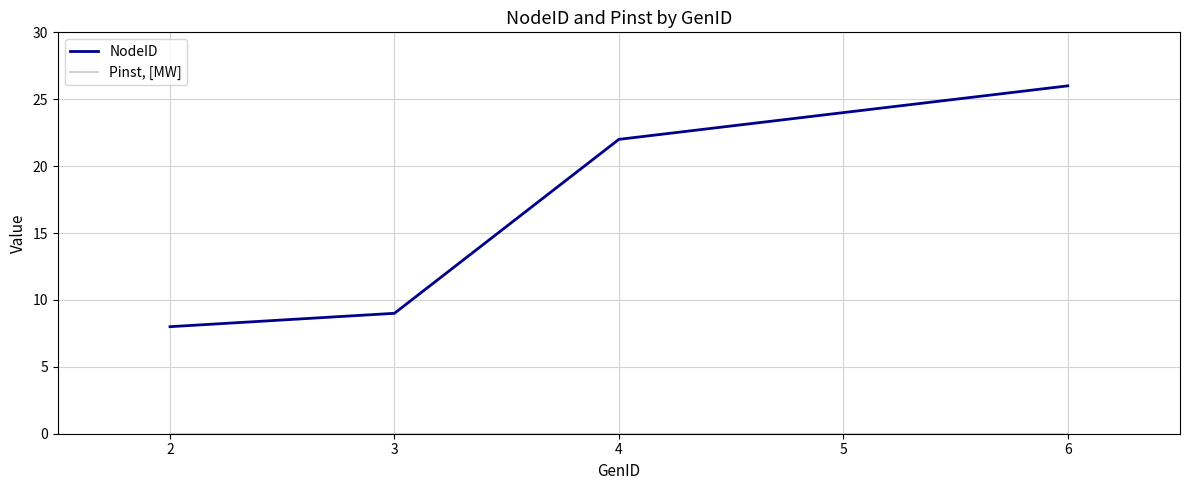

At which category does the chart reach its peak across all series?

6